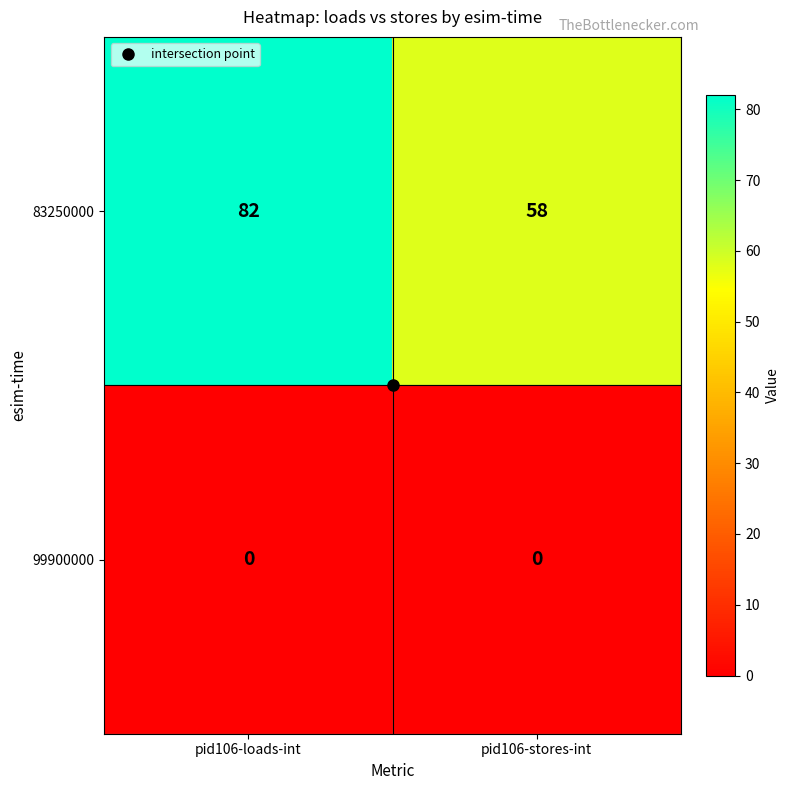

What is the approximate value of 83250000 at pid106-loads-int, to the nearest 5?

80